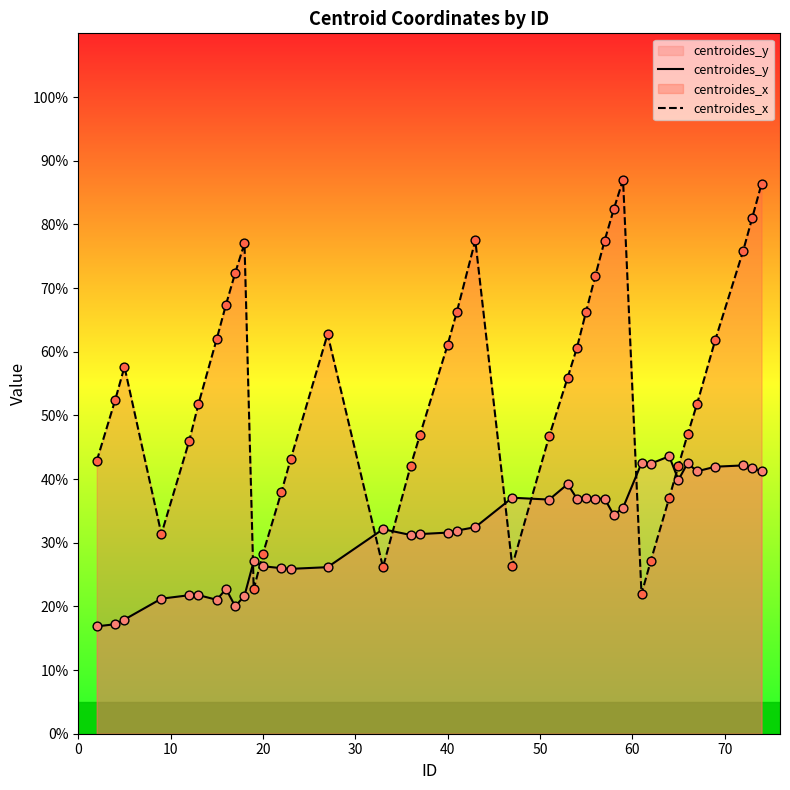

Which series has the largest total across all categories?

centroides_x